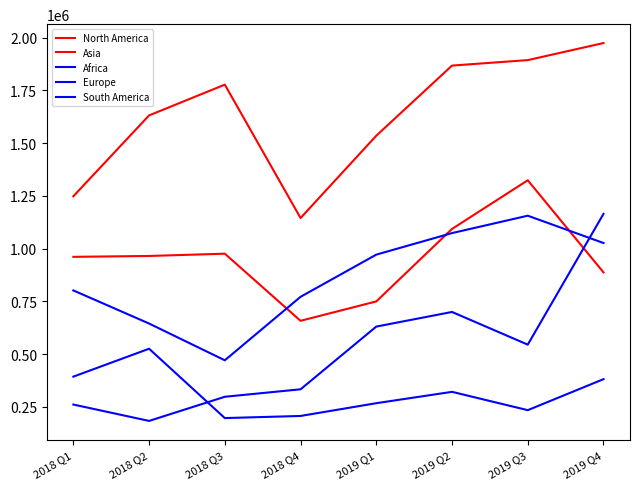

Which series has the largest range (max minus min)?

Europe